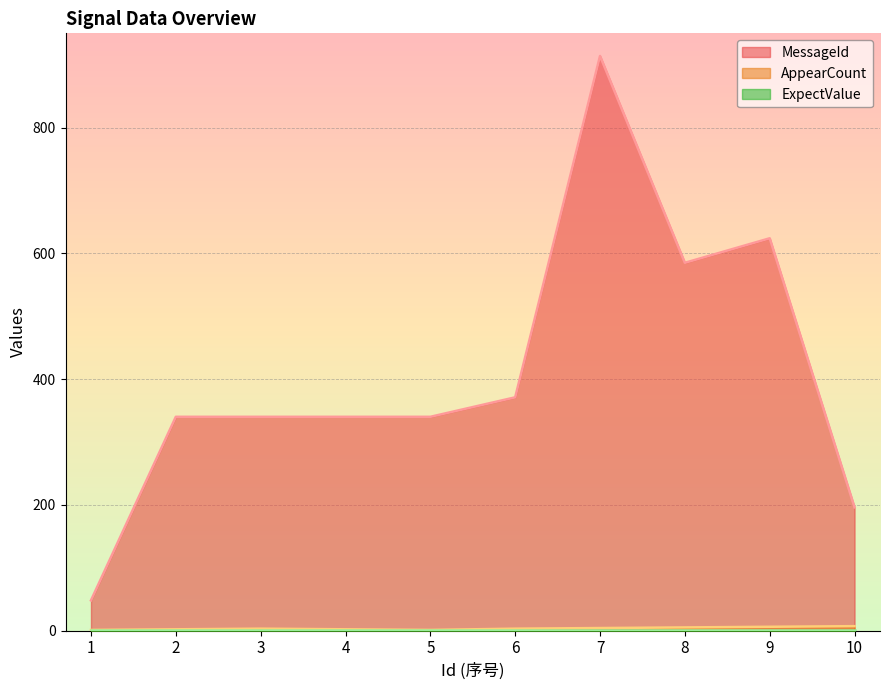

Rank the categories by MessageId value from highest to lowest.

7, 9, 8, 6, 2, 3, 4, 5, 10, 1